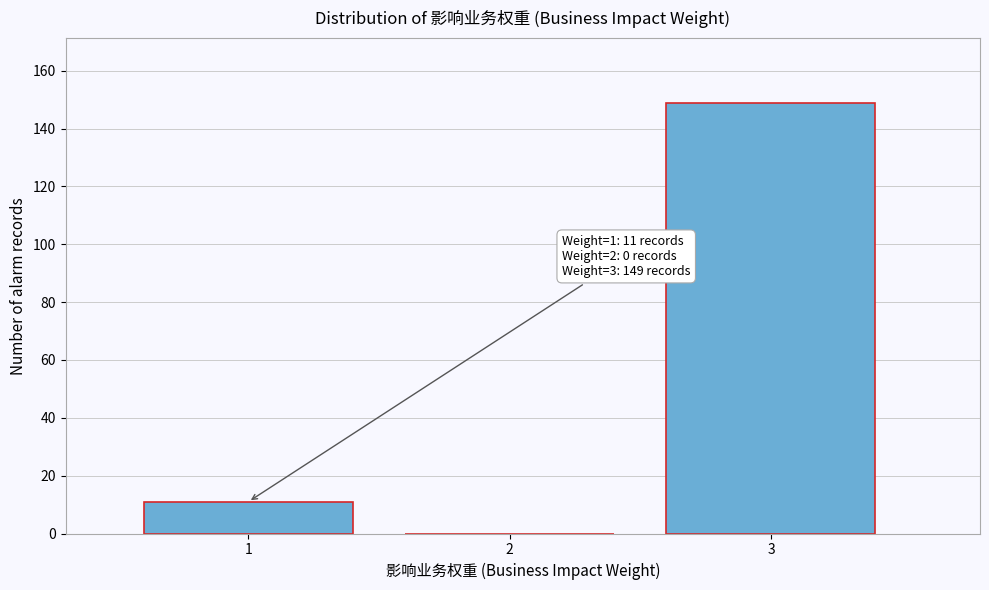

Reading right to left, extract all data points from this chart.

3=149	2=0	1=11